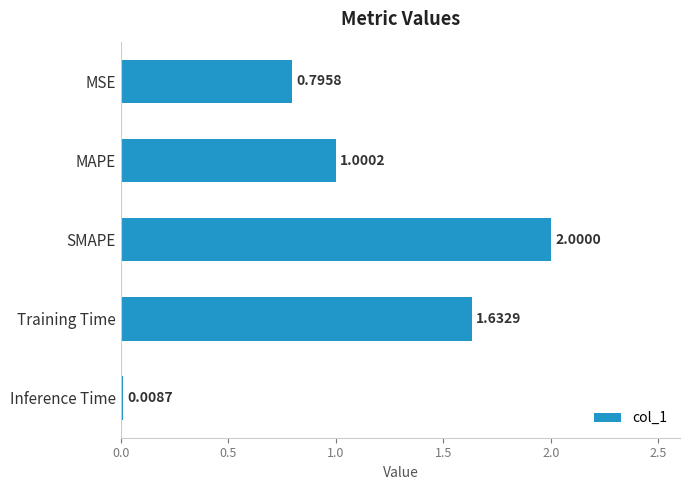

How many data points are less than 1?

2